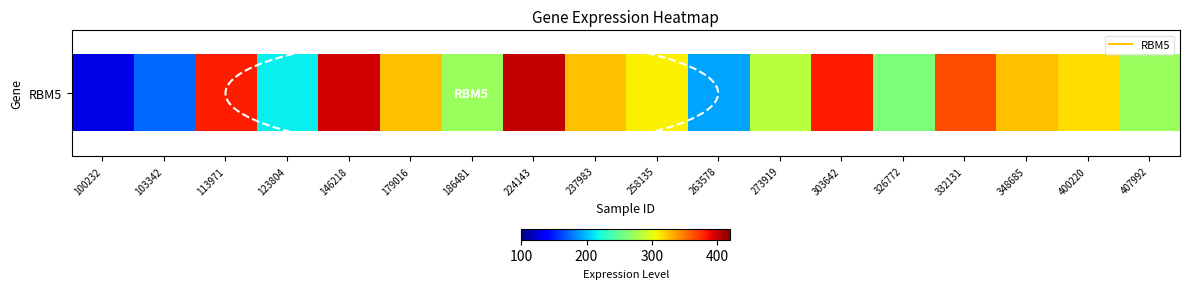

Rank the categories by value from highest to lowest.

224143, 146218, 303642, 113971, 332131, 348685, 237983, 179016, 400220, 258135, 273919, 407992, 186481, 326772, 123804, 263578, 103342, 100232